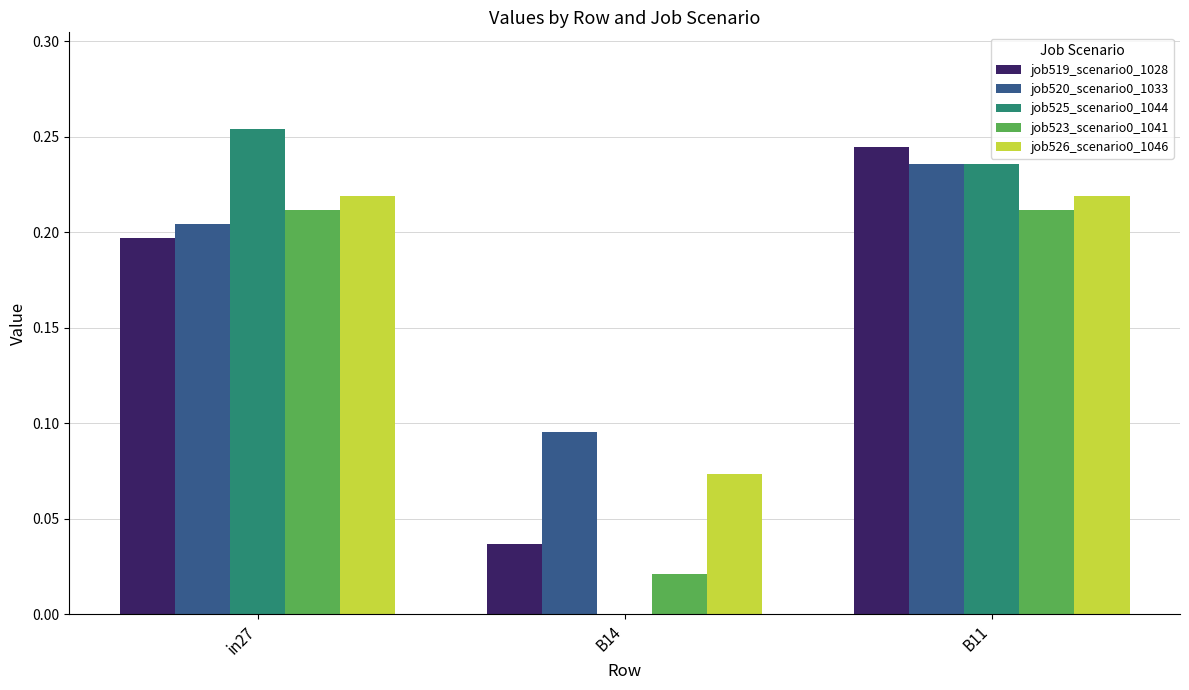

At which label does job519_scenario0_1028 reach its peak?

B11